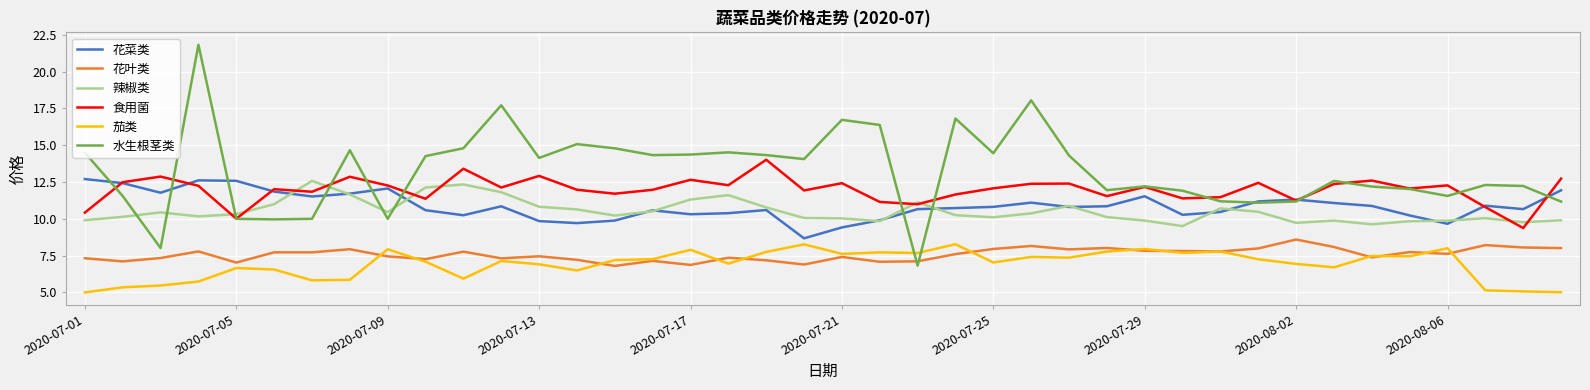

Which series has the largest total across all categories?

水生根茎类